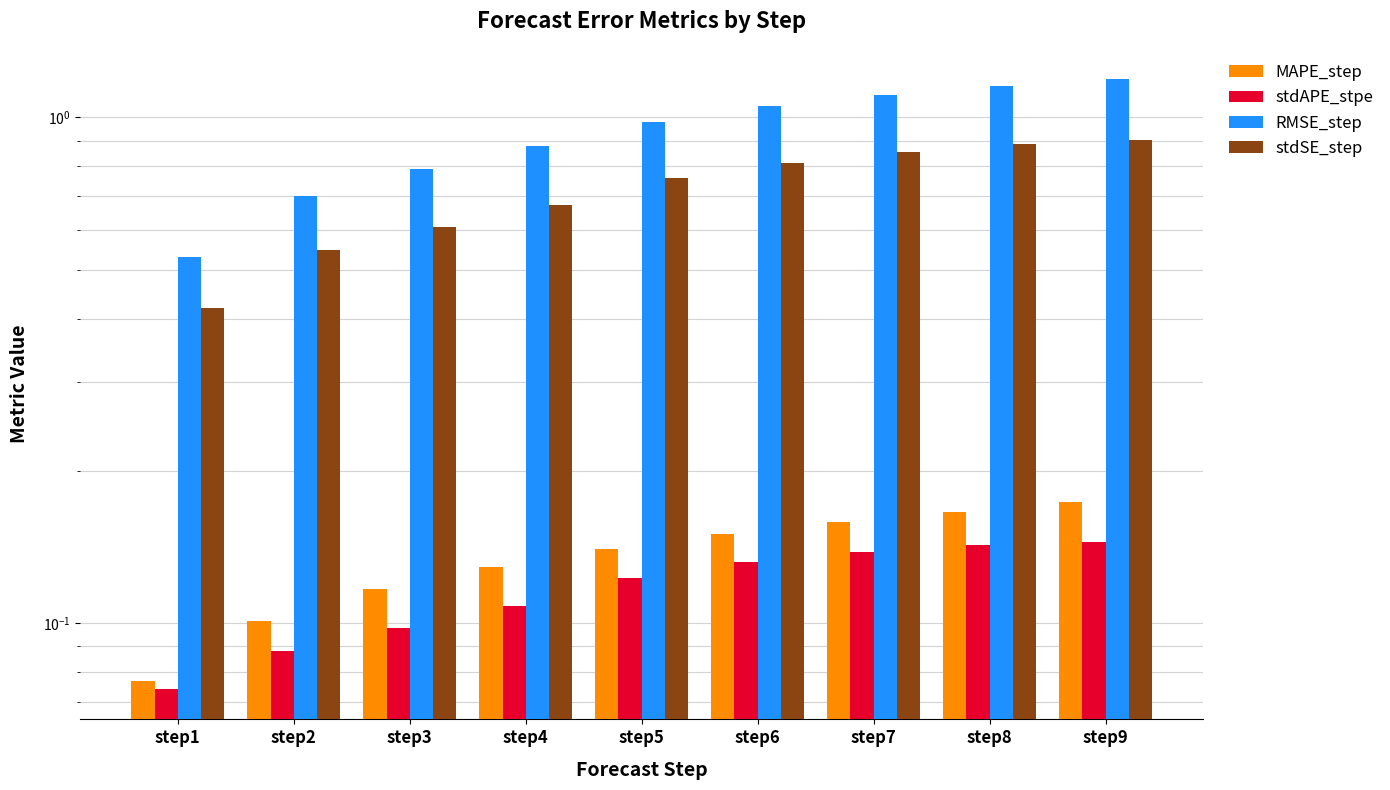

Reading right to left, what are all the values shown in this chart?

MAPE_step: step9=0.2	step8=0.2	step7=0.2	step6=0.2	step5=0.1	step4=0.1	step3=0.1	step2=0.1	step1=0.1
stdAPE_stpe: step9=0.1	step8=0.1	step7=0.1	step6=0.1	step5=0.1	step4=0.1	step3=0.1	step2=0.1	step1=0.1
RMSE_step: step9=1.2	step8=1.2	step7=1.1	step6=1.1	step5=1.0	step4=0.9	step3=0.8	step2=0.7	step1=0.5
stdSE_step: step9=0.9	step8=0.9	step7=0.9	step6=0.8	step5=0.8	step4=0.7	step3=0.6	step2=0.5	step1=0.4